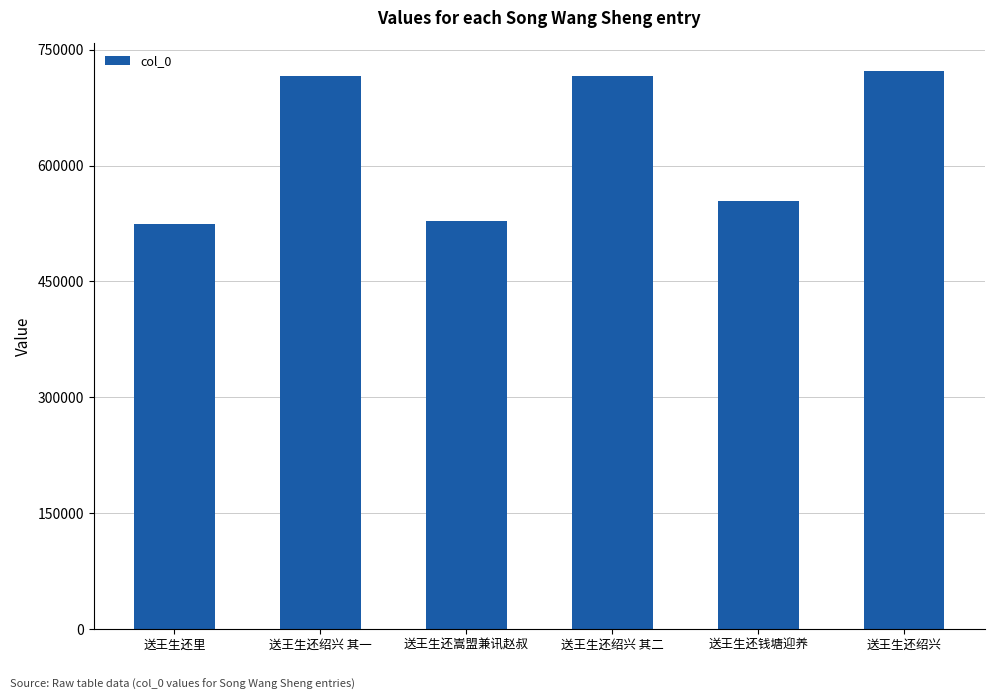

What is the difference between the second highest and minimum values?

192453